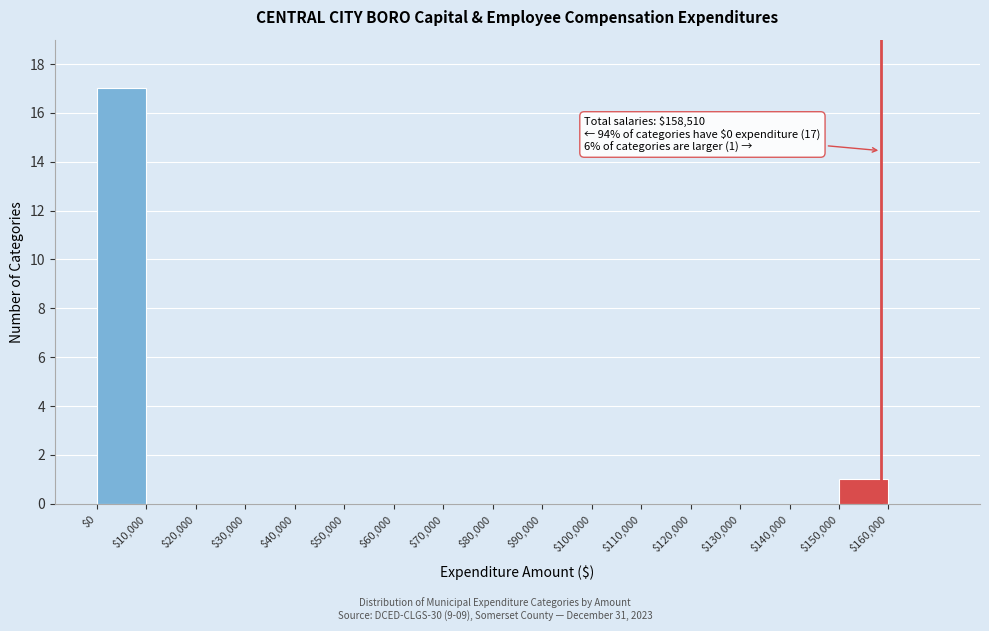

Which range on the x-axis has the tallest bar?

0 to 10000